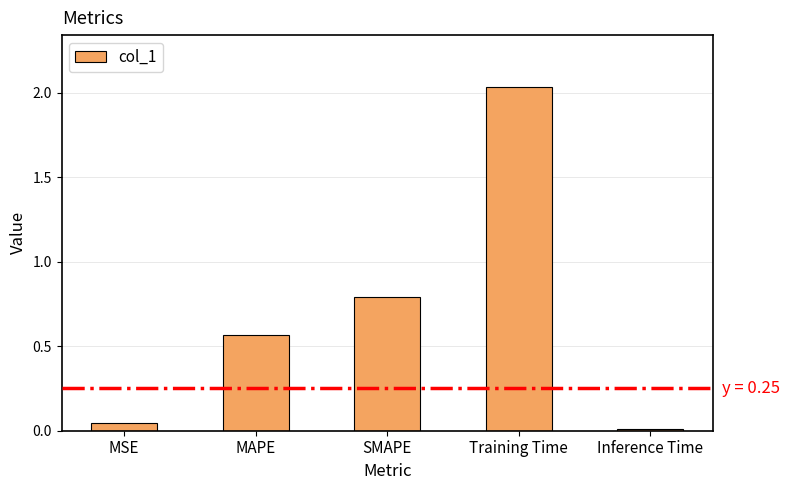

List the labels in order of value, largest first.

Training Time, SMAPE, MAPE, MSE, Inference Time